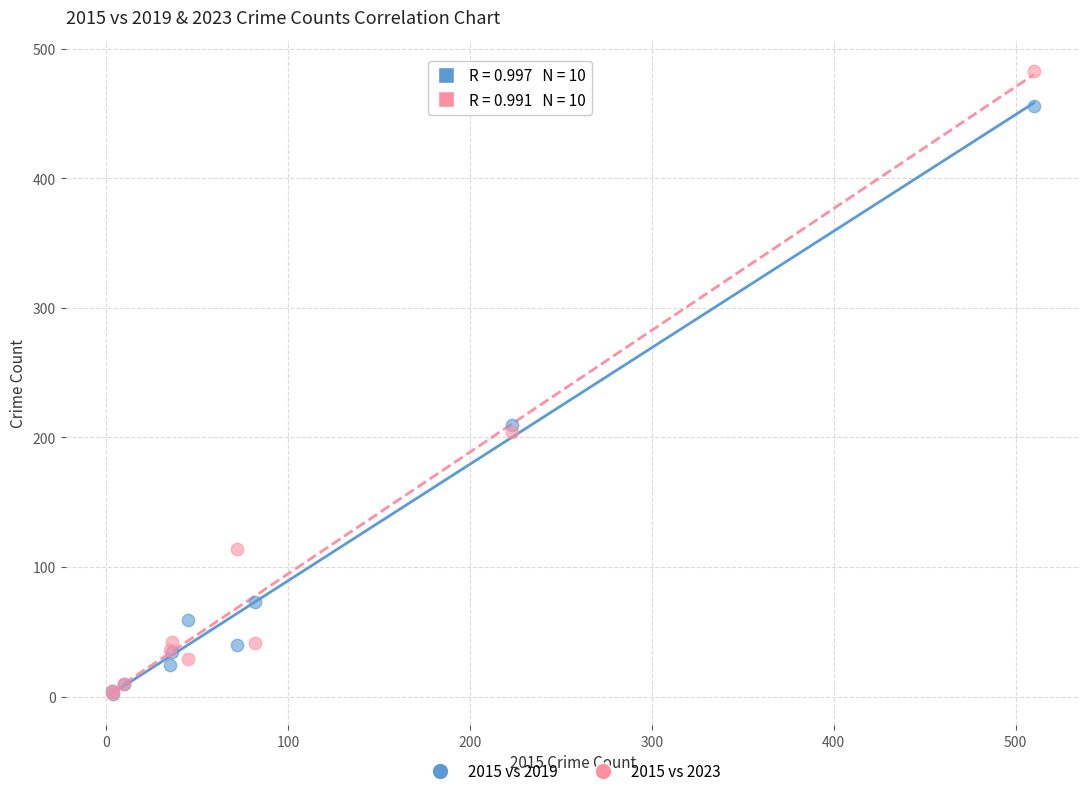

What are all the series names shown in the legend?

2015 vs 2019, 2015 vs 2023